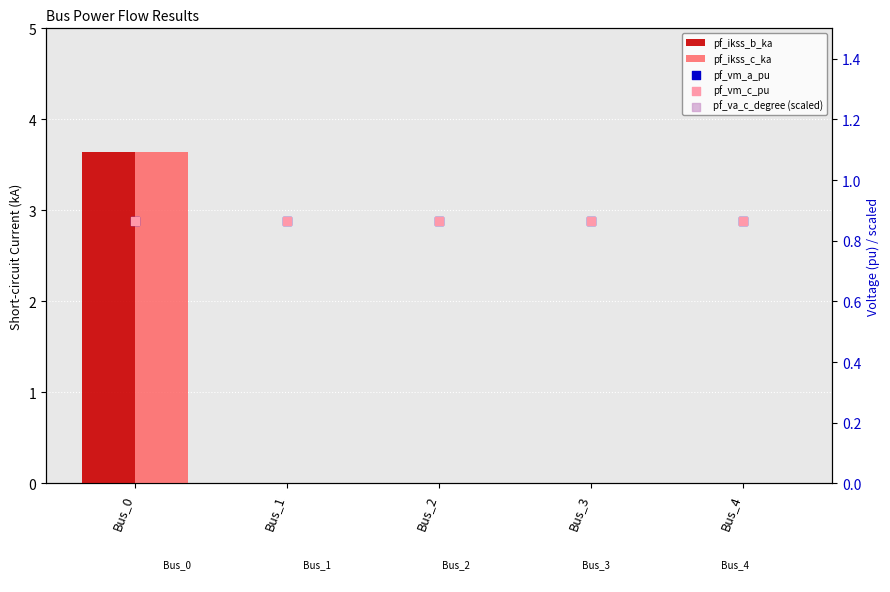

Which series contains the lowest Y value?

pf_ikss_b_ka